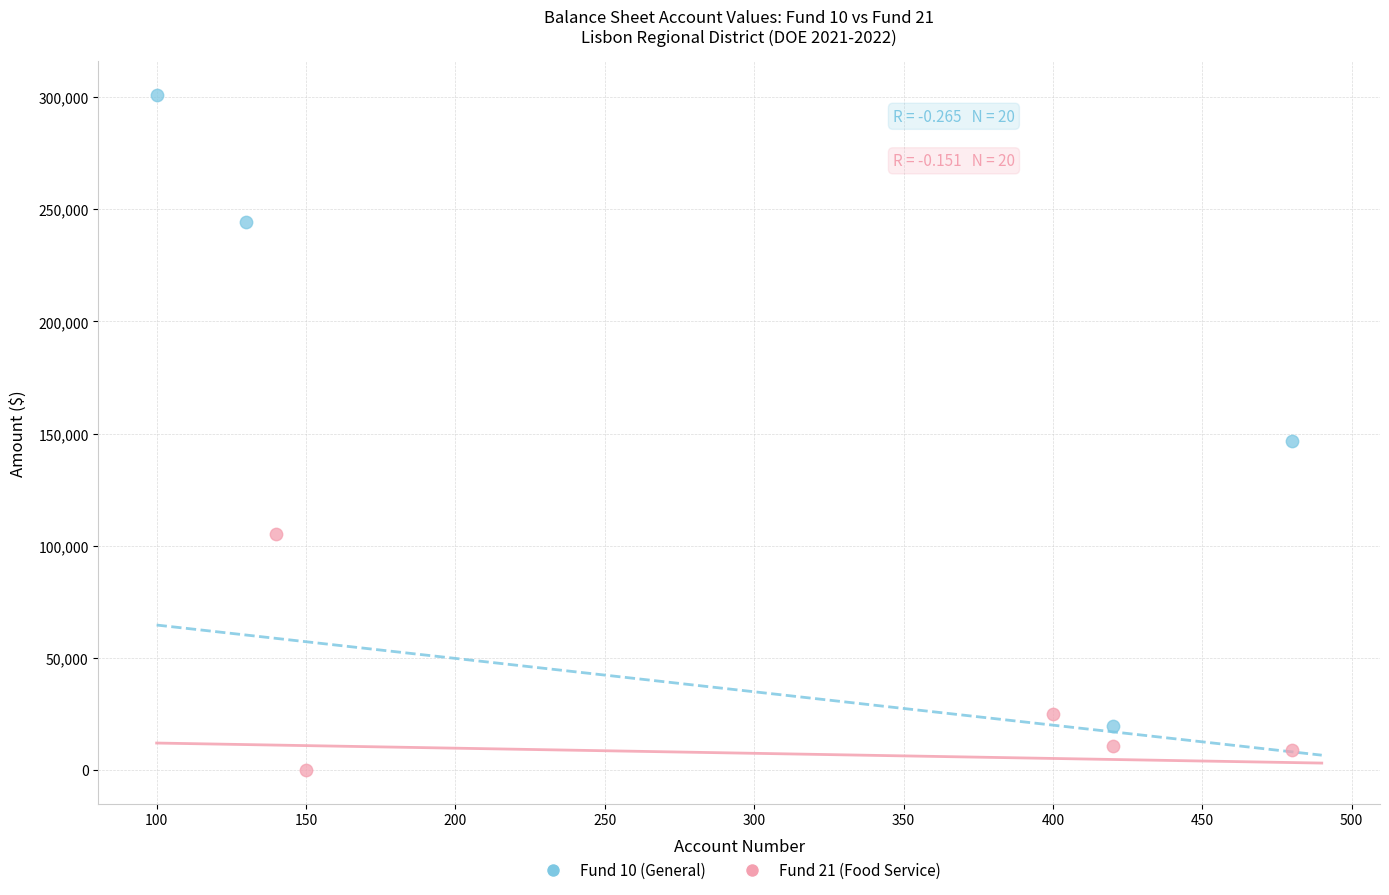

Which series contains the lowest Y value?

Fund 21 (Food Service)